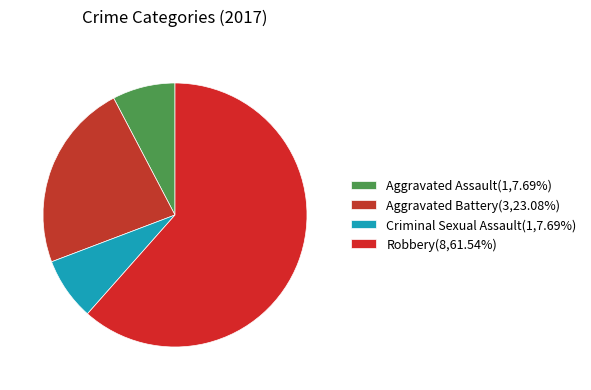

Which slice is the largest?

Robbery